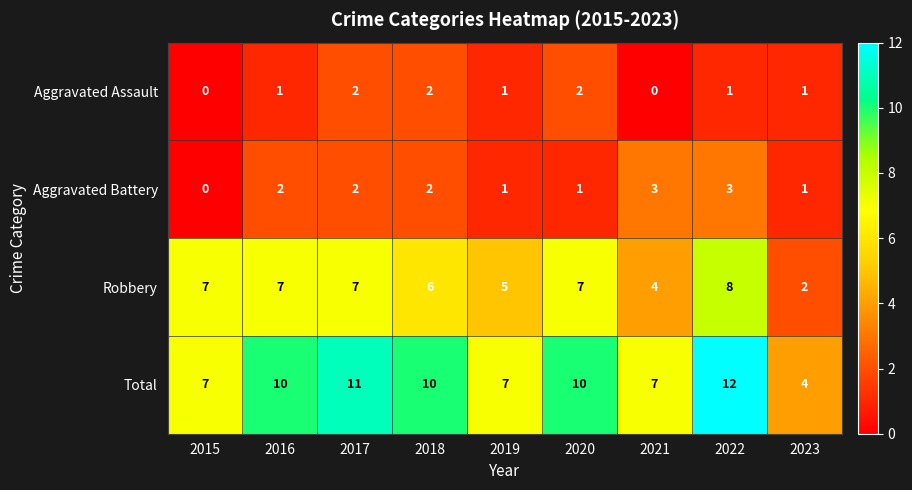

What is the total value across all series at 2020?

20